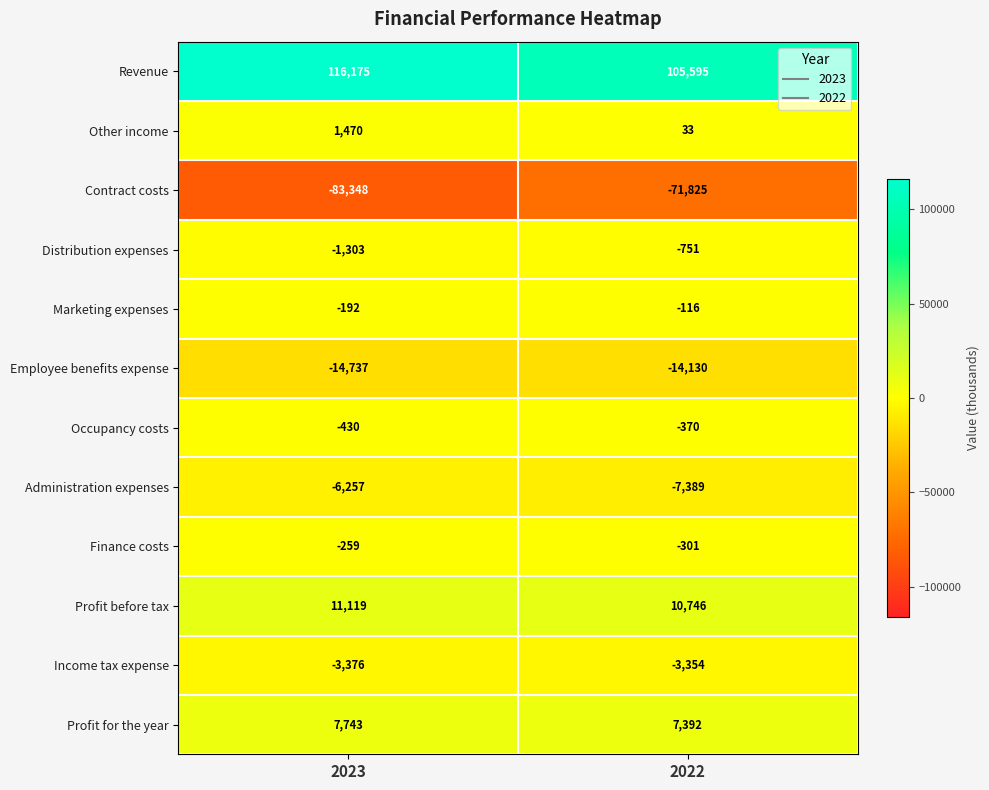

What is the maximum value shown in the chart?

116175